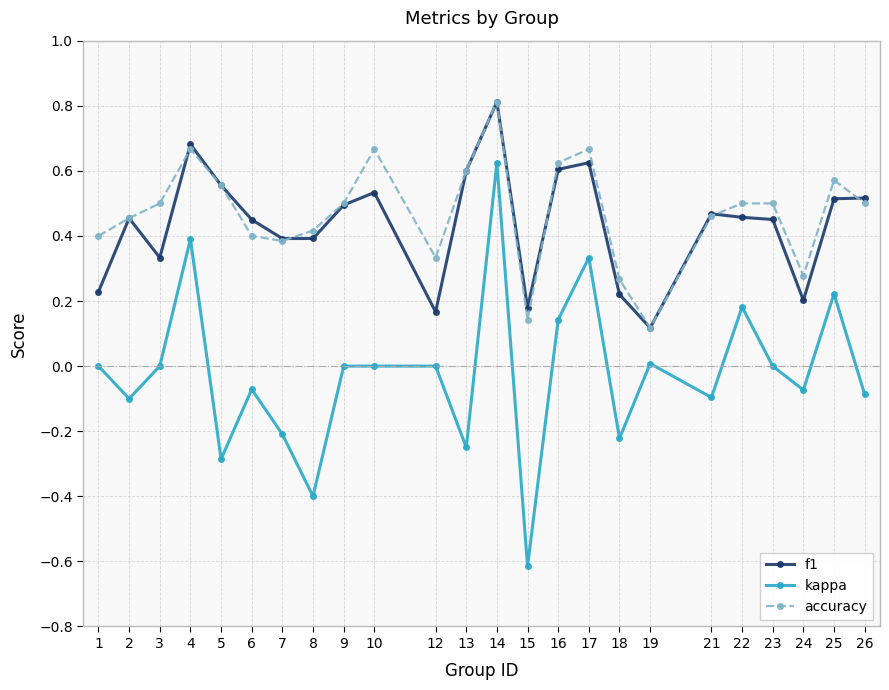

True or false: accuracy has more than 0 interior local peaks.

True